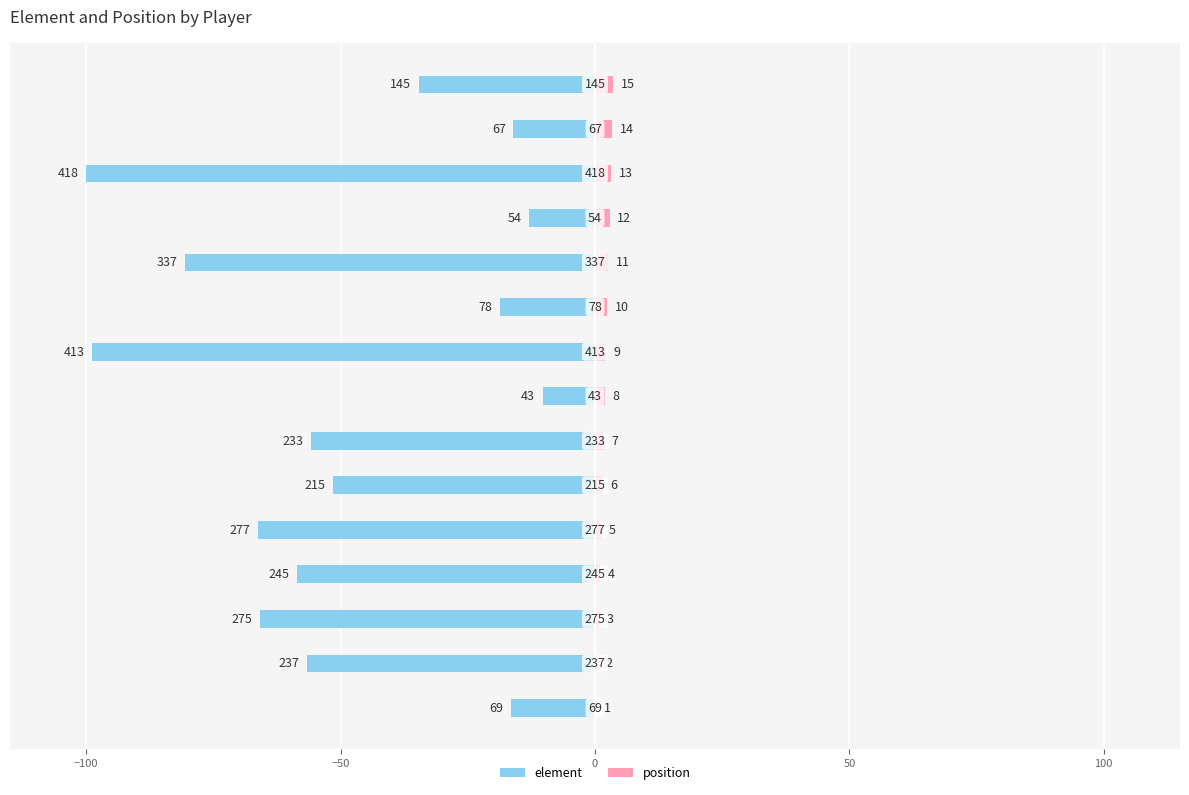

Between 50 and 8, which series saw the biggest shift?

element